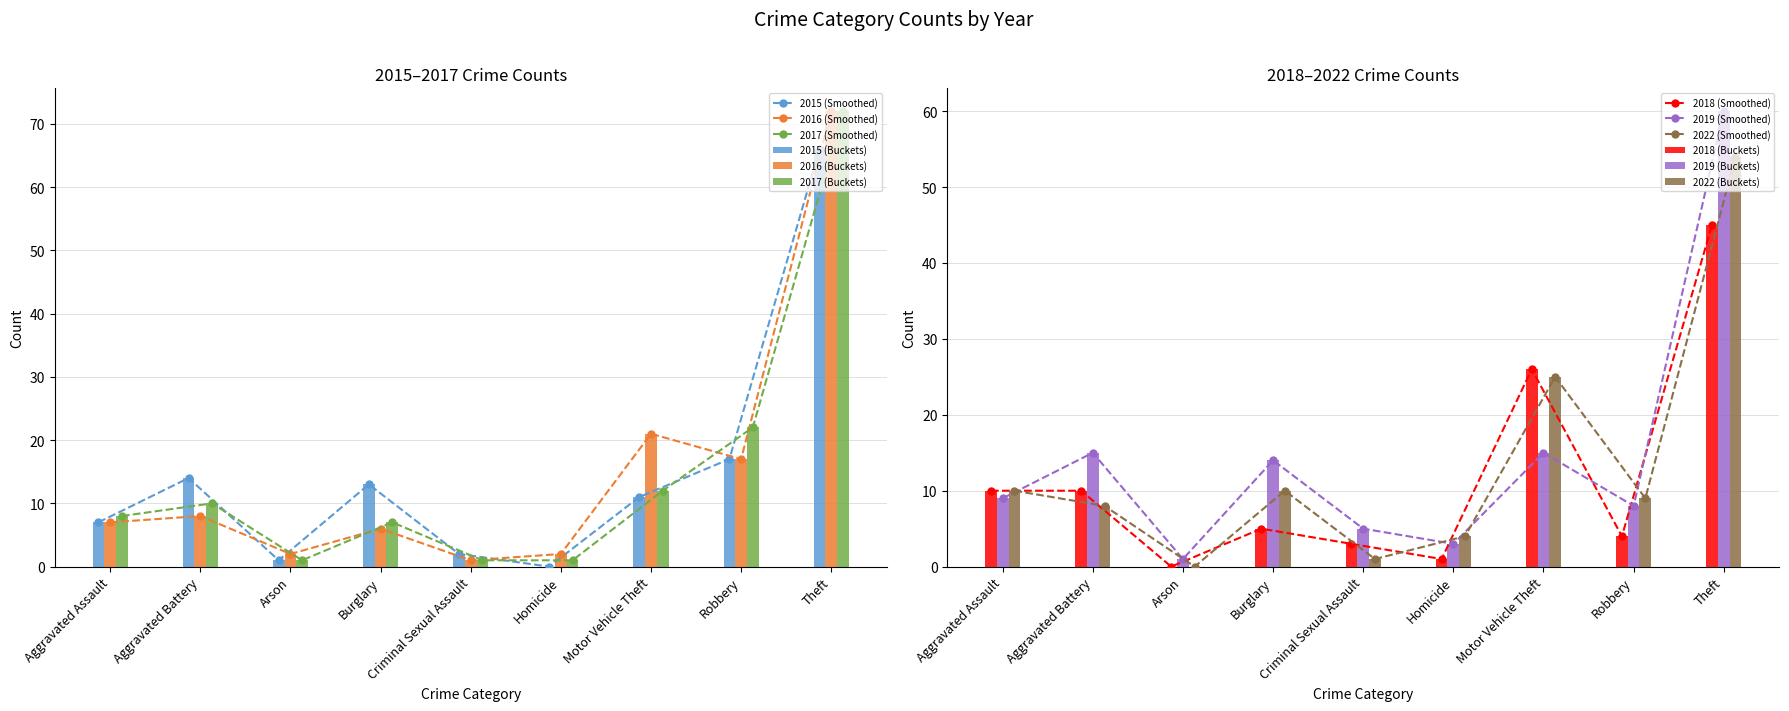

Reading left to right, list all the values displayed in this chart.

2015: Aggravated Assault=7	Aggravated Battery=14	Arson=1	Burglary=13	Criminal Sexual Assault=2	Homicide=0	Motor Vehicle Theft=11	Robbery=17	Theft=66
2016: Aggravated Assault=7	Aggravated Battery=8	Arson=2	Burglary=6	Criminal Sexual Assault=1	Homicide=2	Motor Vehicle Theft=21	Robbery=17	Theft=72
2017: Aggravated Assault=8	Aggravated Battery=10	Arson=1	Burglary=7	Criminal Sexual Assault=1	Homicide=1	Motor Vehicle Theft=12	Robbery=22	Theft=72
2018: Aggravated Assault=10	Aggravated Battery=10	Arson=0	Burglary=5	Criminal Sexual Assault=3	Homicide=1	Motor Vehicle Theft=26	Robbery=4	Theft=45
2019: Aggravated Assault=9	Aggravated Battery=15	Arson=1	Burglary=14	Criminal Sexual Assault=5	Homicide=3	Motor Vehicle Theft=15	Robbery=8	Theft=60
2022: Aggravated Assault=10	Aggravated Battery=8	Arson=0	Burglary=10	Criminal Sexual Assault=1	Homicide=4	Motor Vehicle Theft=25	Robbery=9	Theft=54